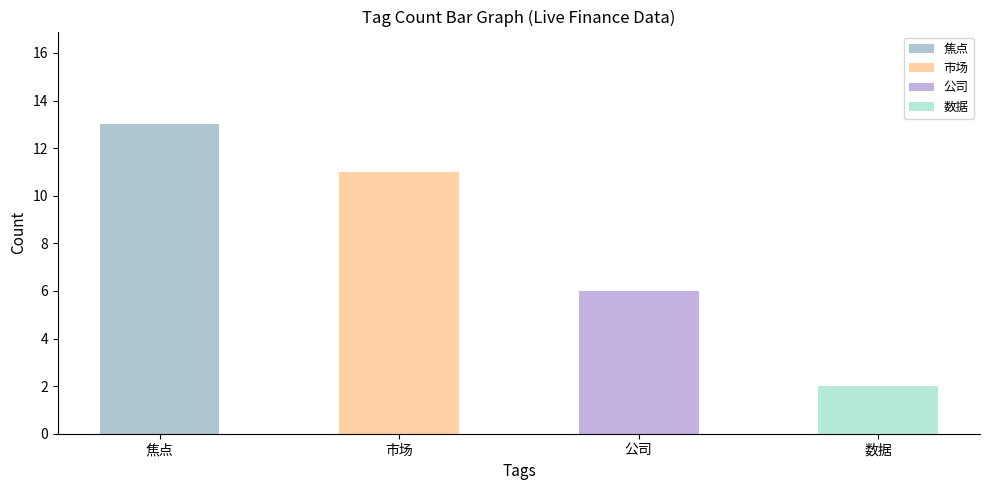

What is the difference between the second highest and minimum values in the 市场 series?

5